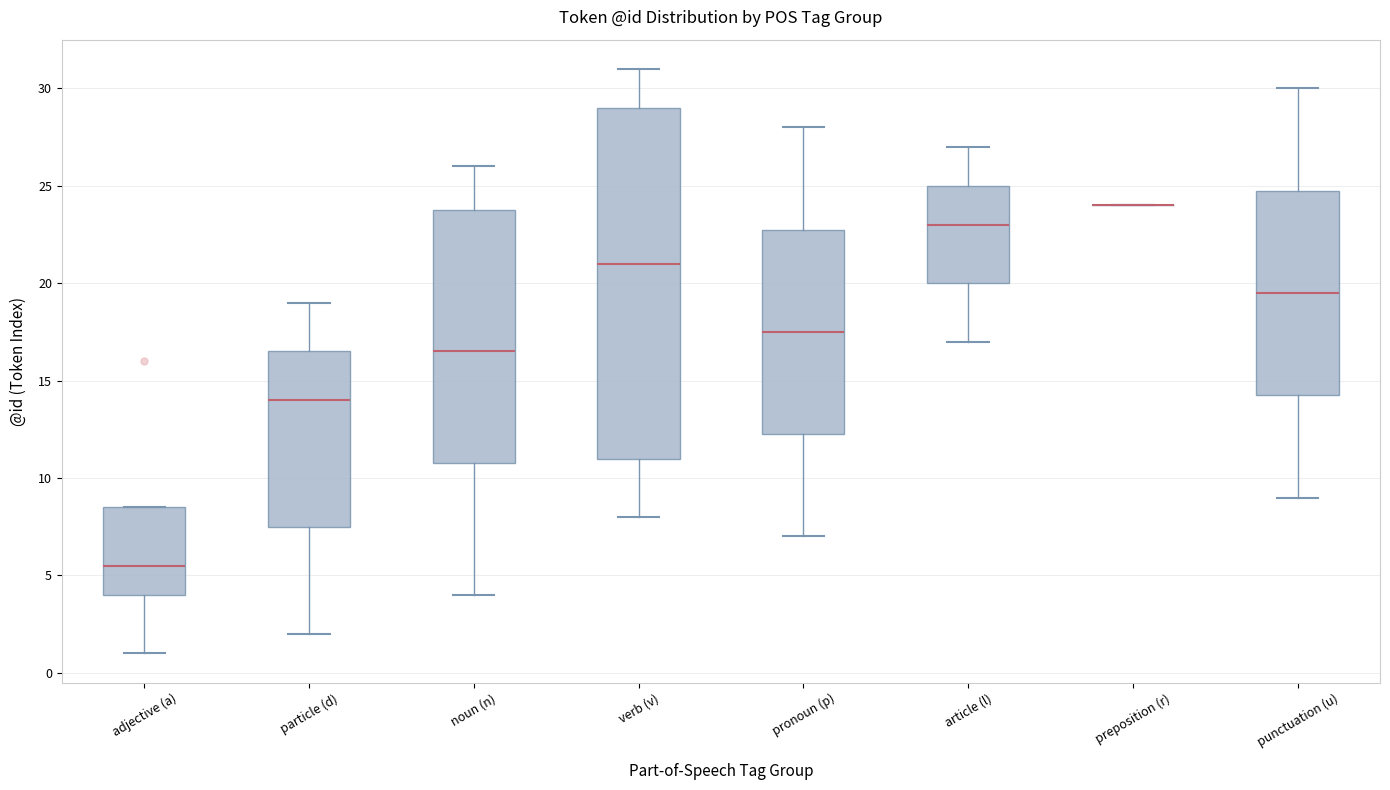

Comparing the boxes themselves (not the whiskers), which one is the tallest?

verb (v)